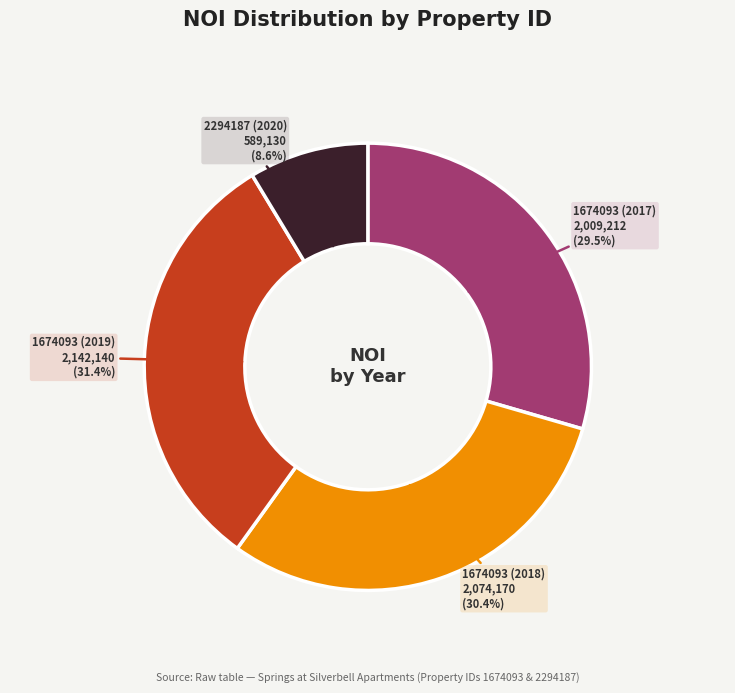

What portion of the pie excludes 1674093 (2019)?

68.6%